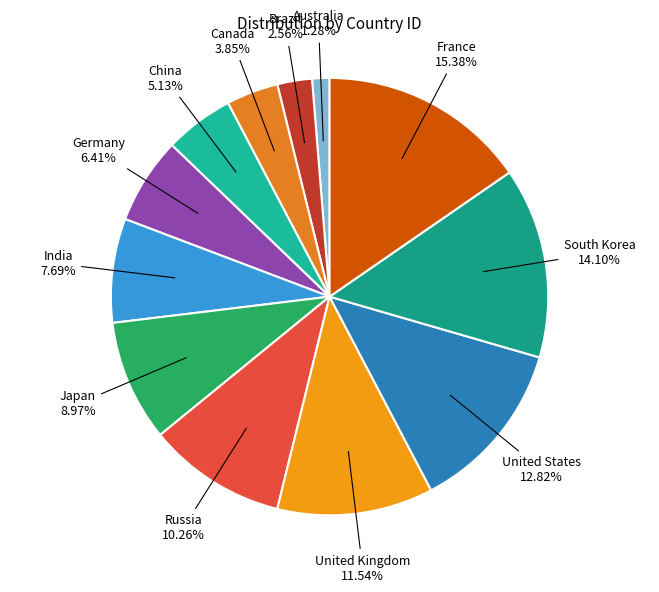

To the nearest percent, what percentage of the pie is South Korea?

14%